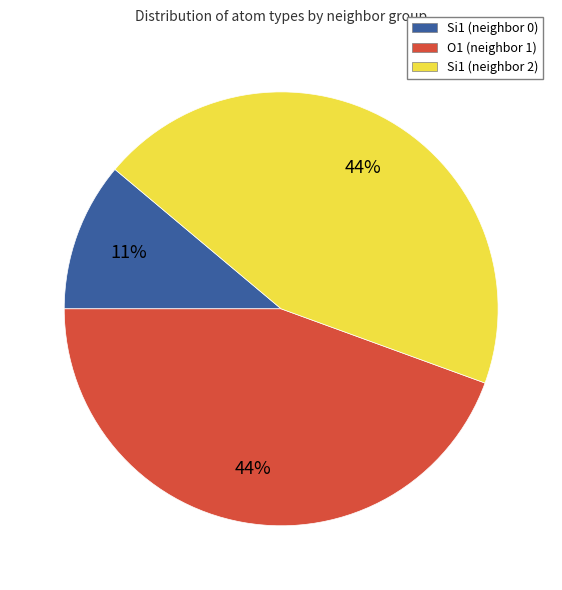

Between Si1 (neighbor 0) and O1 (neighbor 1), which is larger?

O1 (neighbor 1)